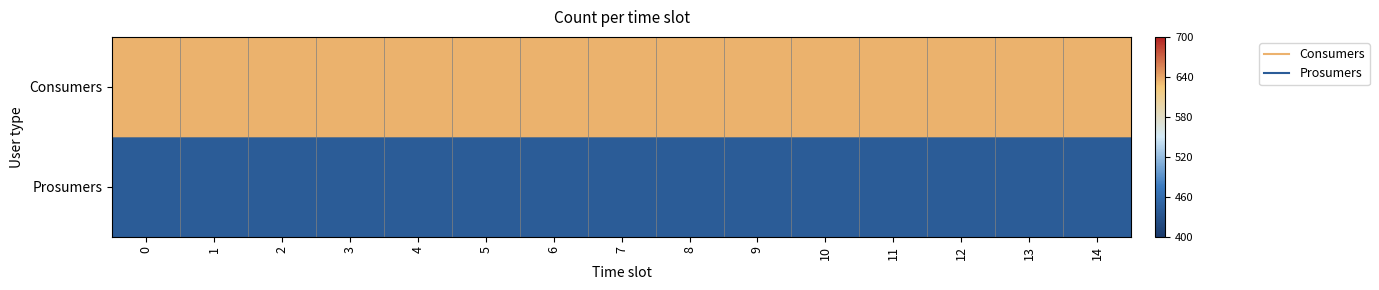

Which series has the largest range (max minus min)?

Consumers